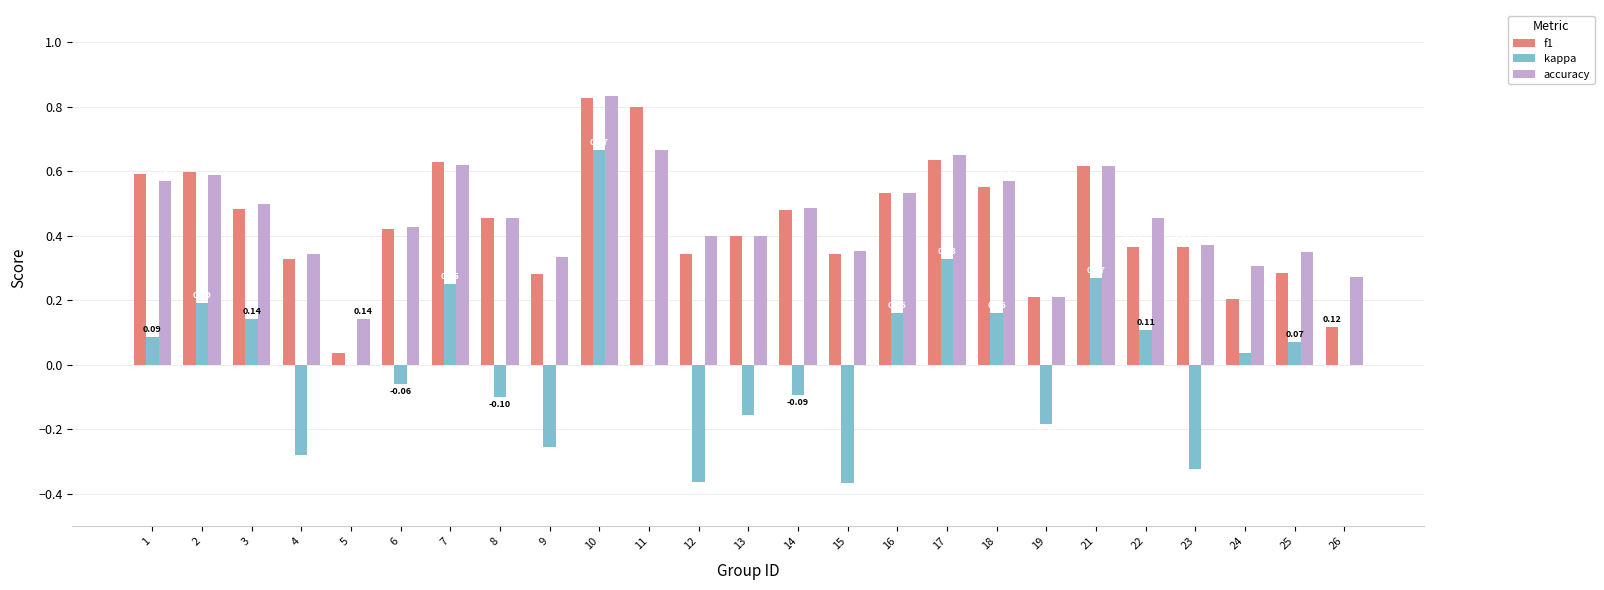

Between 2 and 6, which series saw the biggest shift?

kappa